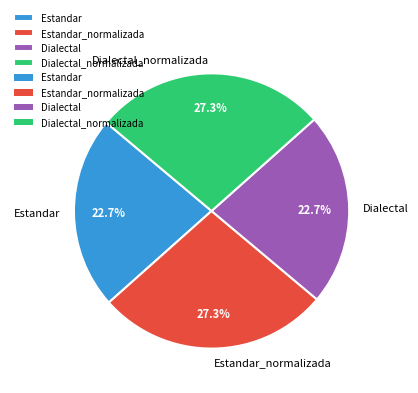

Is Estandar the majority of the pie?

No